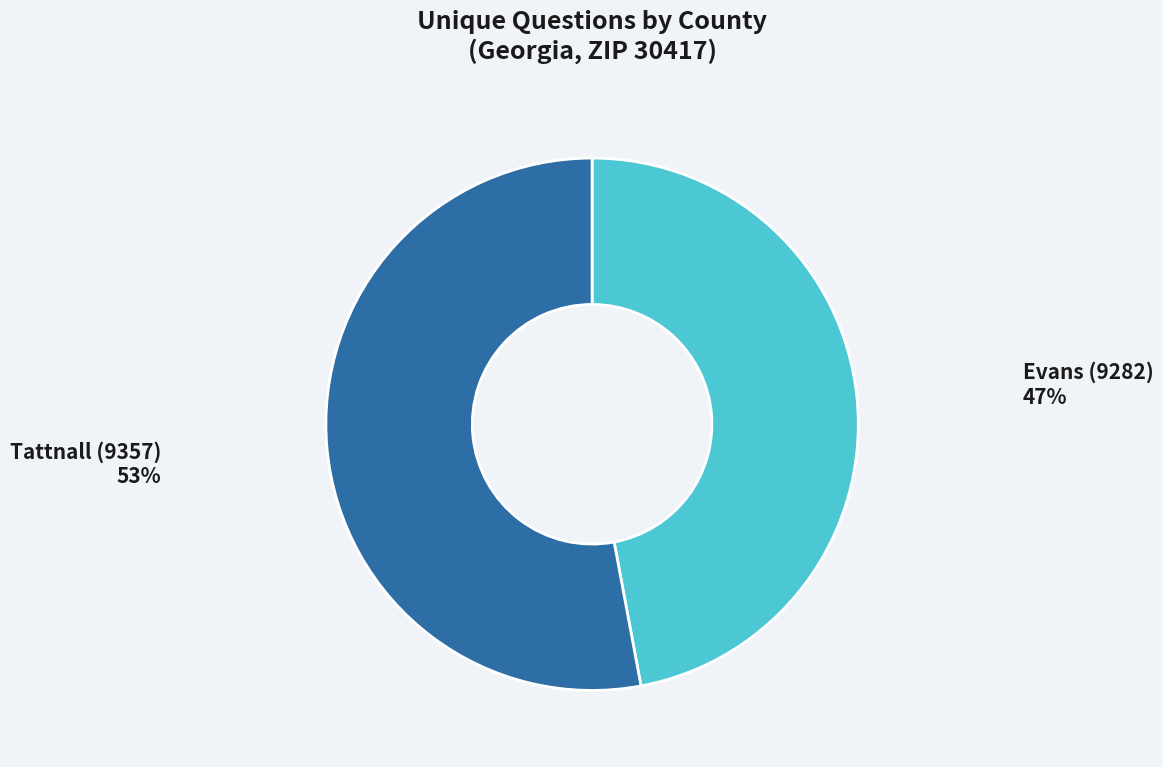

True or false: Evans (9282) accounts for 41% of the total.

False